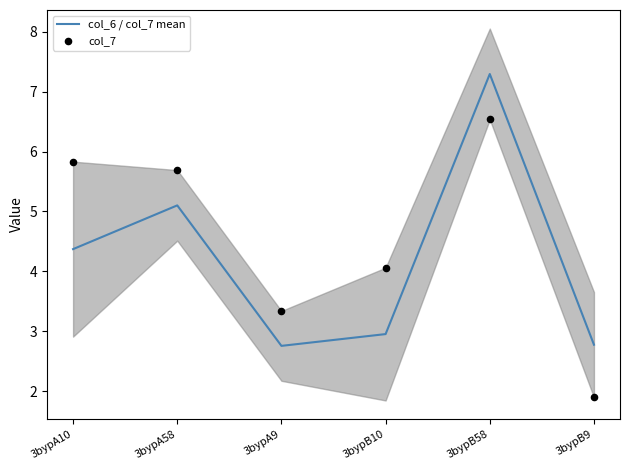

Which series reaches the maximum Y coordinate?

col_6 / col_7 mean